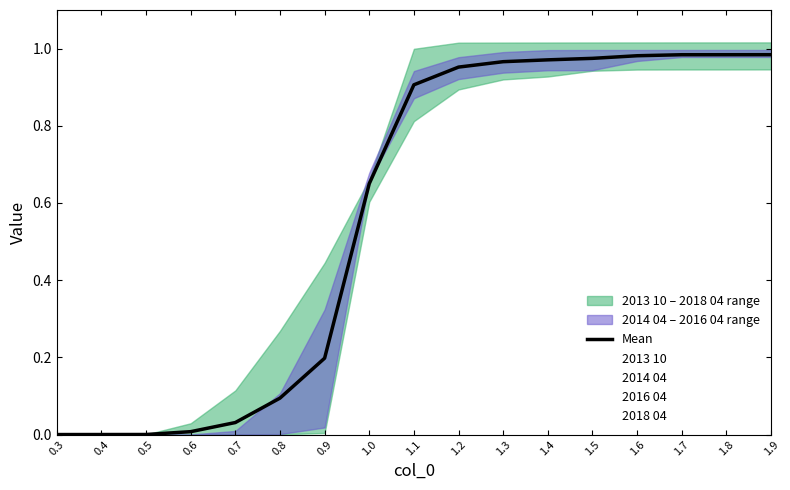

What is the total value across all series at 1.3?

4.8